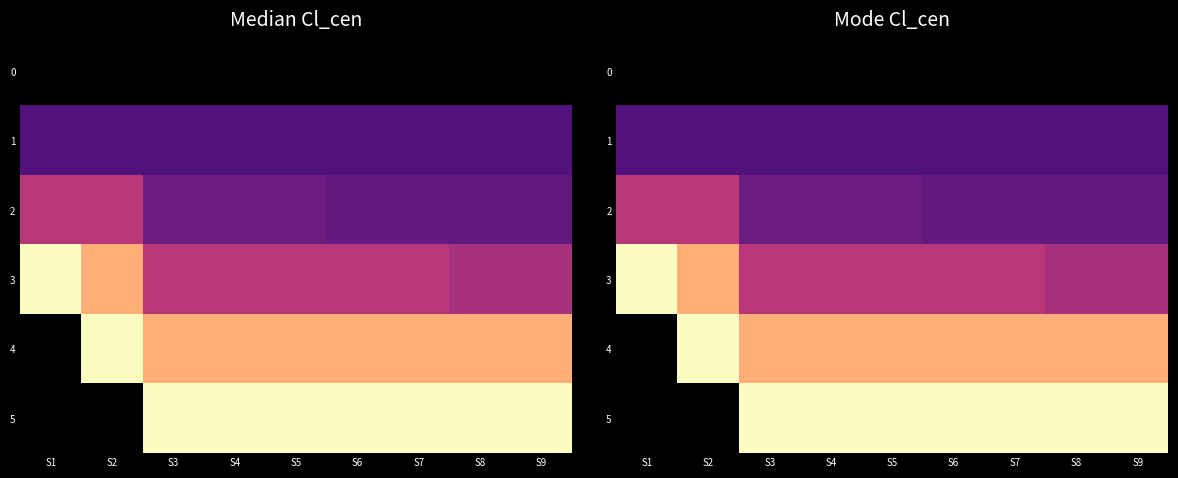

What is the difference between the maximum and second lowest values in the 3 series?

561